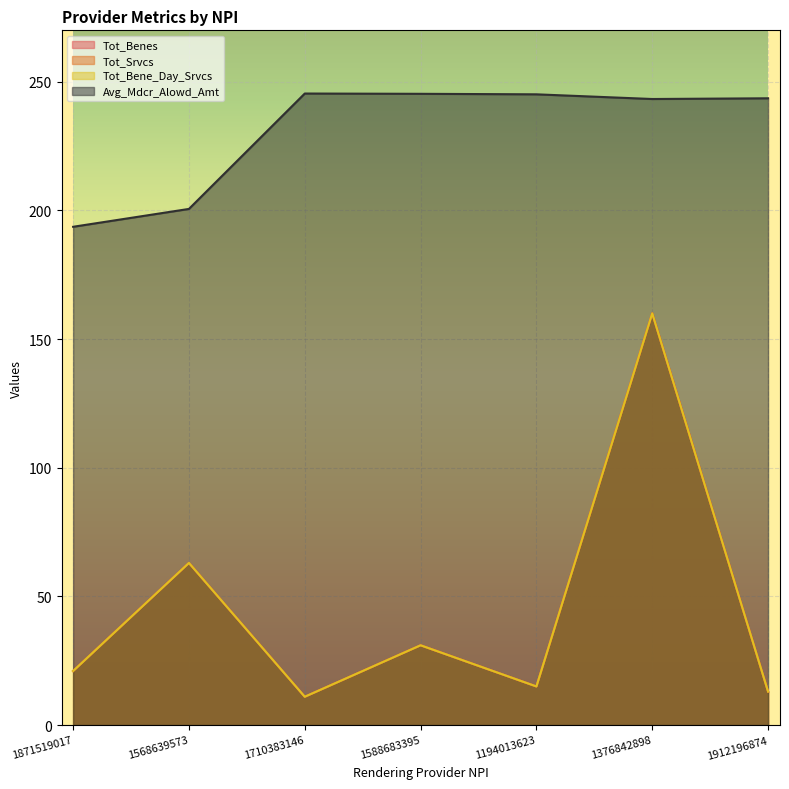

Which label corresponds to the largest value in the chart?

1710383146